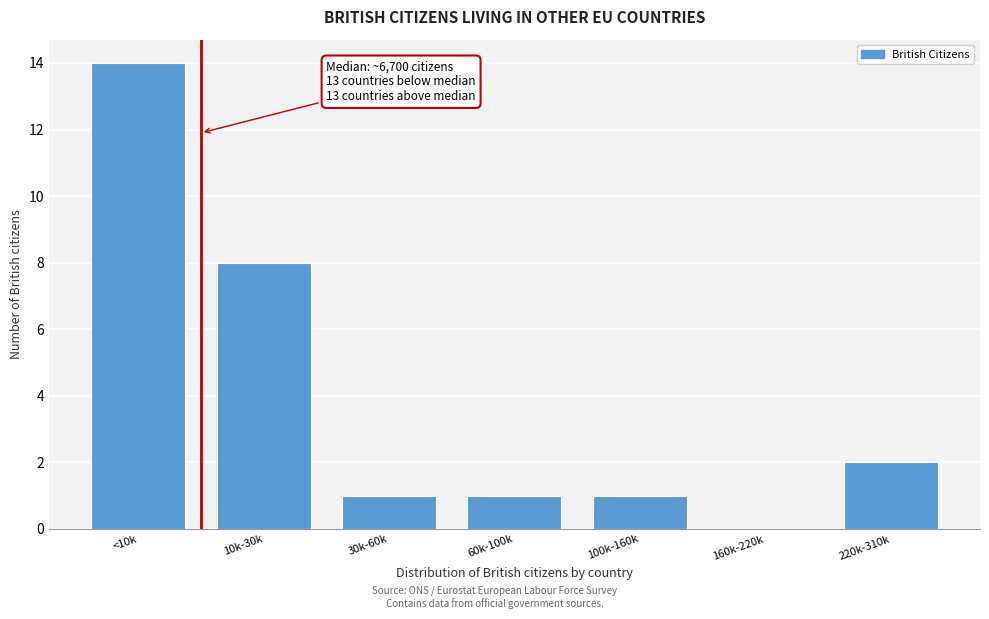

Reading right to left, list all the values displayed in this chart.

220k-310k=2	160k-220k=0	100k-160k=1	60k-100k=1	30k-60k=1	10k-30k=8	<10k=14